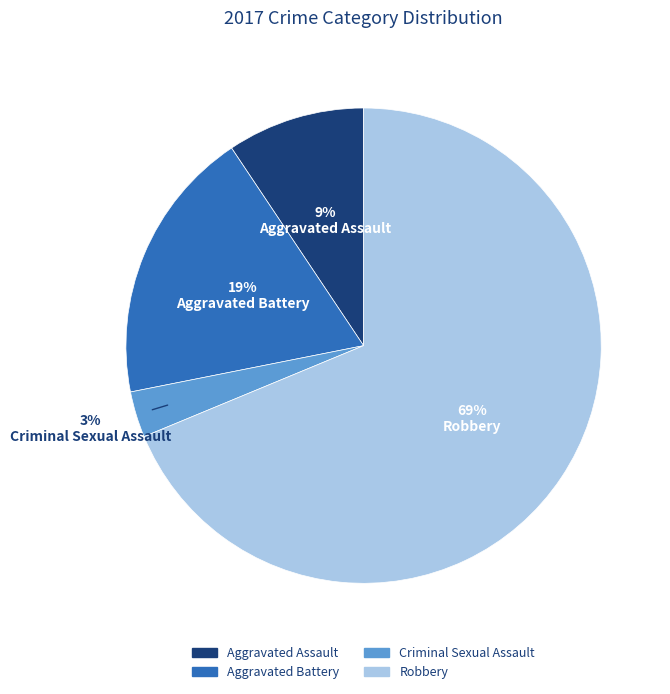

Is there a majority slice in this chart?

Yes